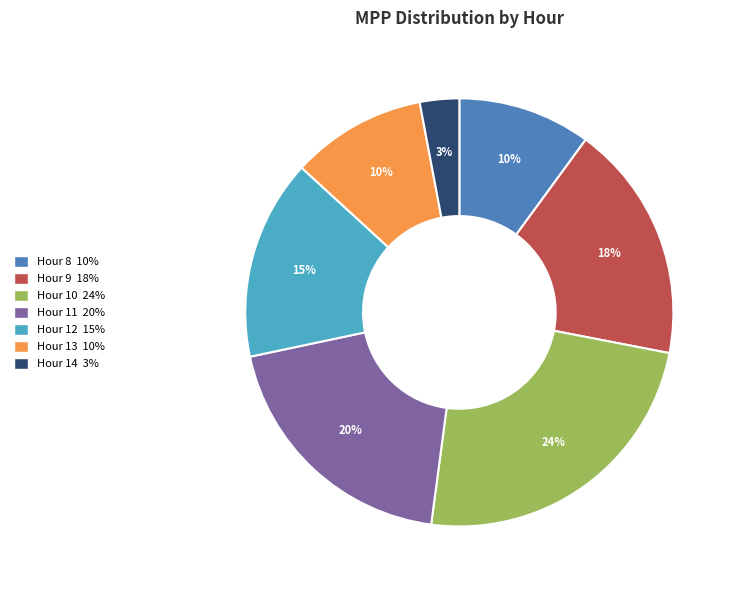

Does any single category account for the majority?

No